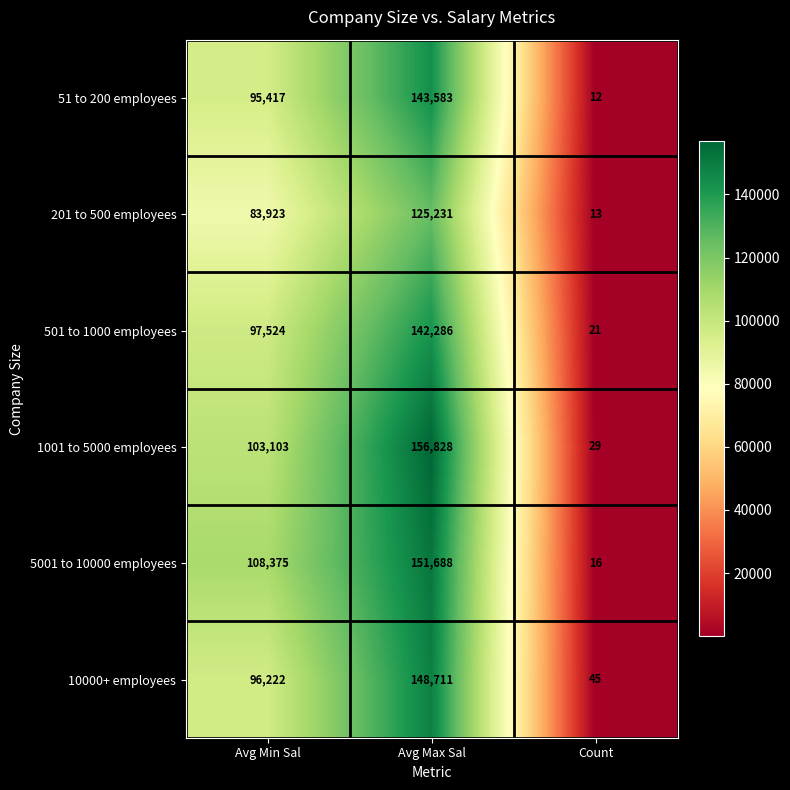

Which category has the lowest value across all series?

Count